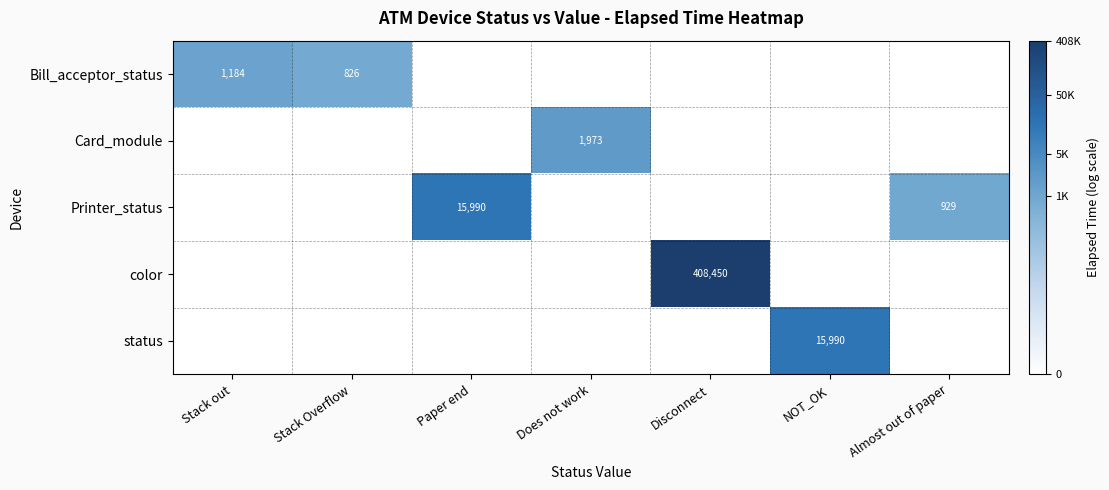

Is it true that Printer_status equals 533 at Almost out of paper?

False